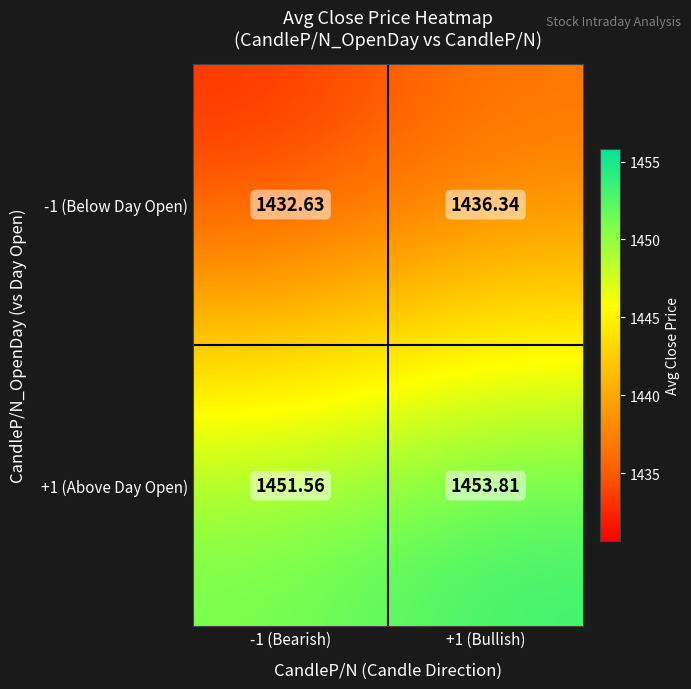

Is the value of +1 (Above Day Open) at +1 (Bullish) greater than the value of -1 (Below Day Open) at -1 (Bearish)?

Yes